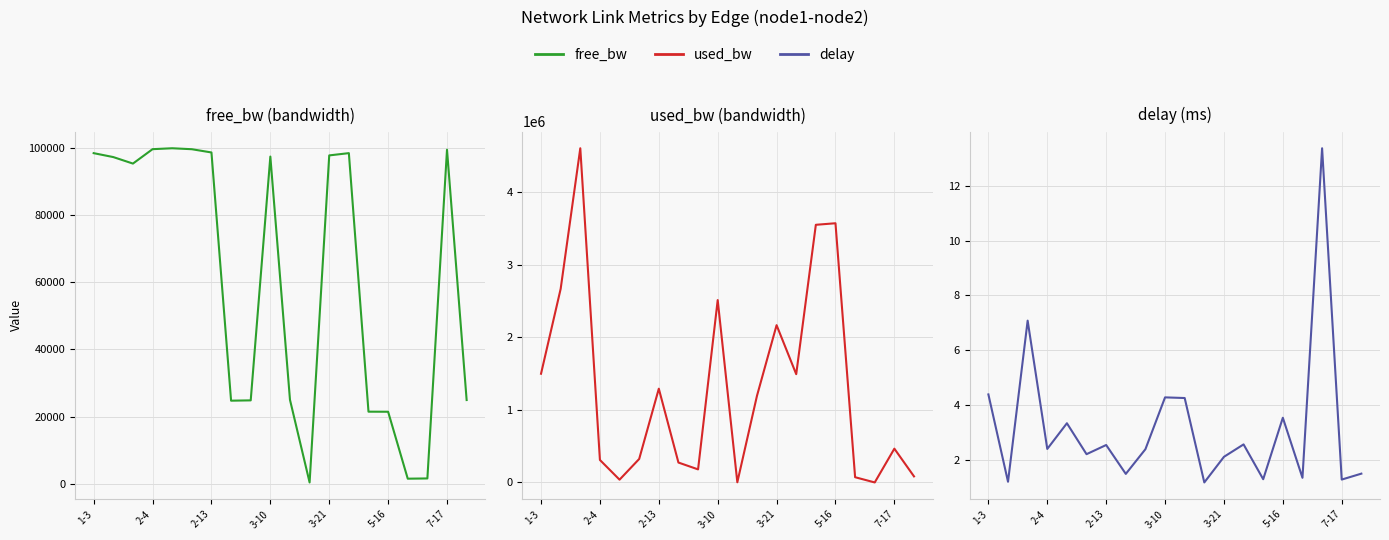

What is the total value across all series at 7?

298969.6